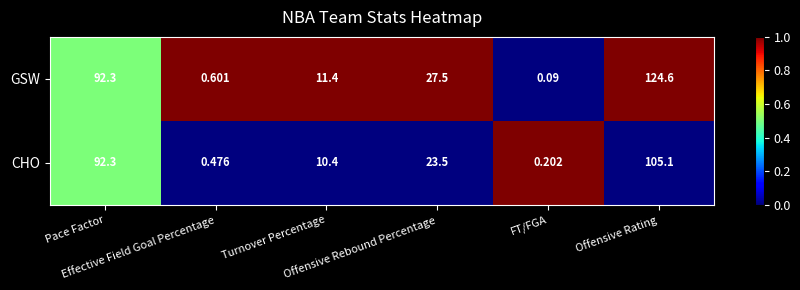

List the series in order of their peak value, highest first.

GSW, CHO